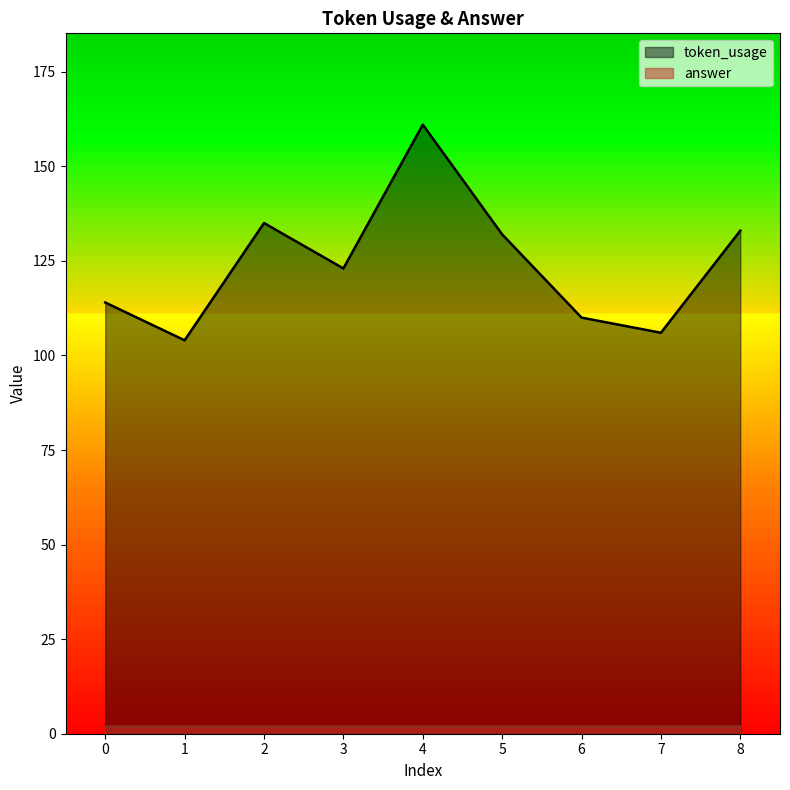

Rank the categories by value from lowest to highest.

1, 7, 6, 0, 3, 5, 8, 2, 4